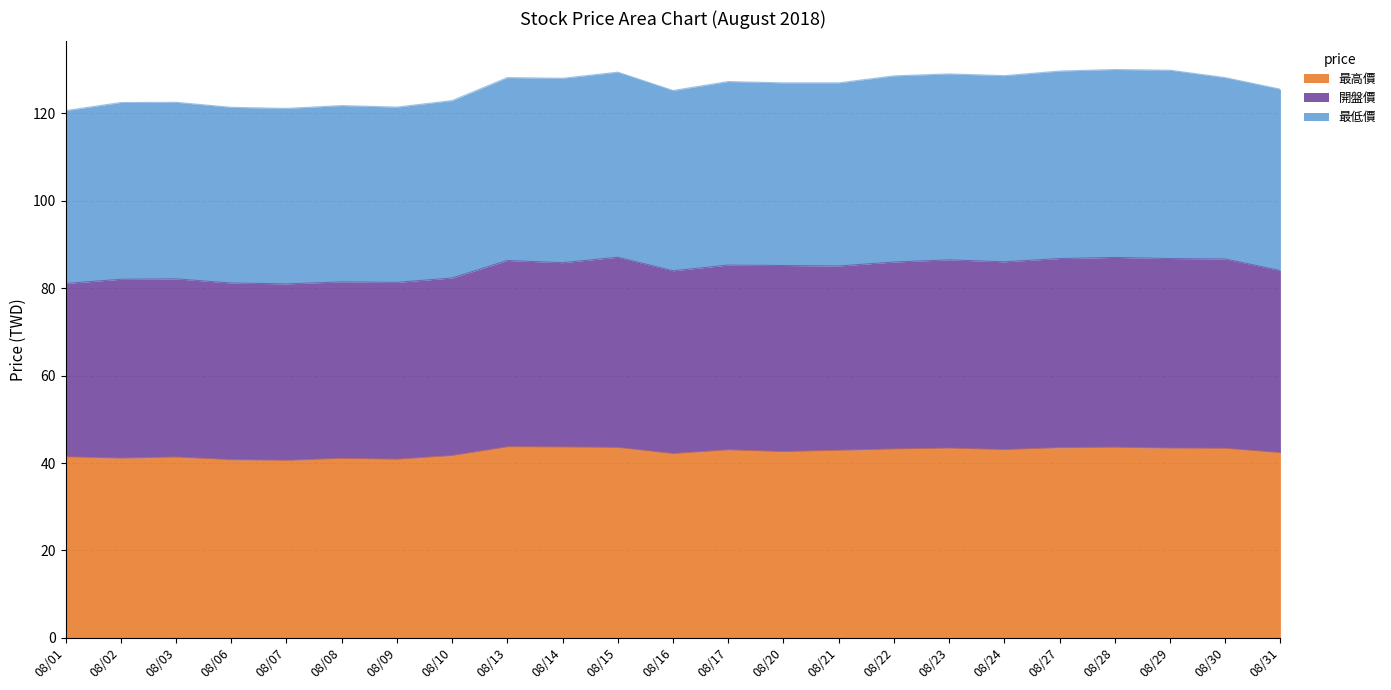

What is the sum of all 最高價 values?

976.2